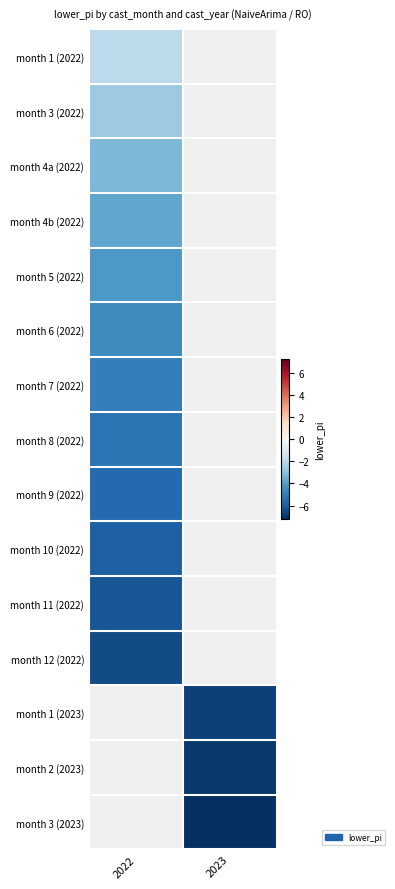

How many negative values does the month 3 (2023) series have?

1